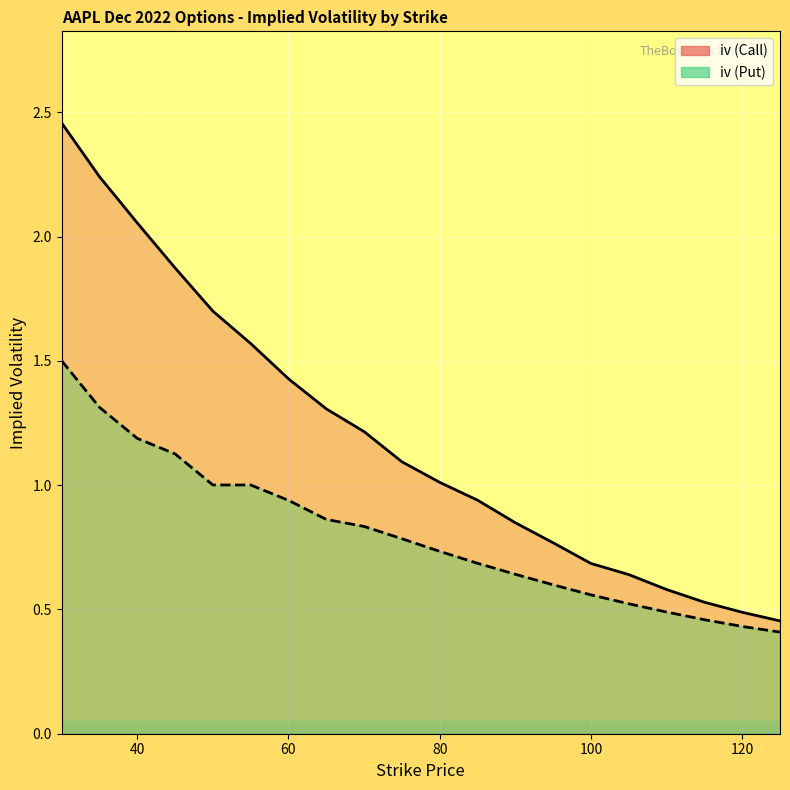

Between 30 and 85, which series saw the biggest shift?

iv (Call)